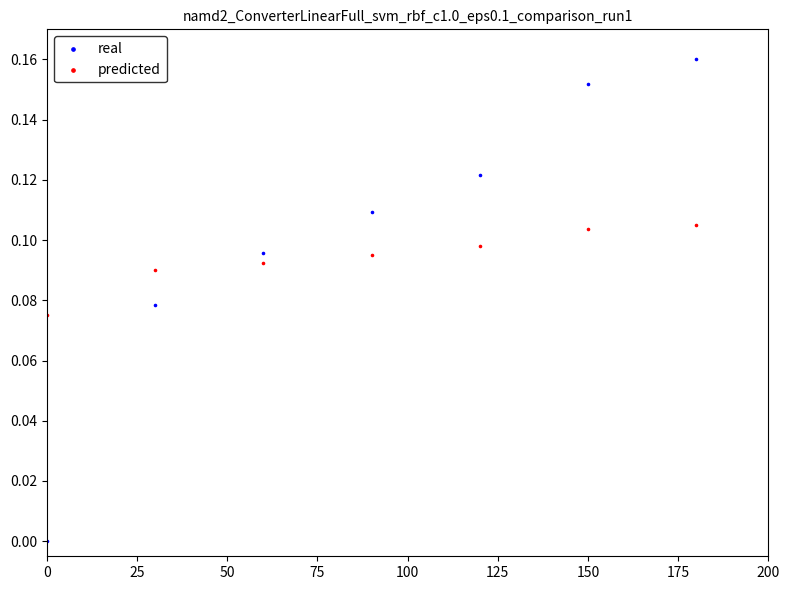

What is the X range (max minus min) for the scatter plot?

180.0